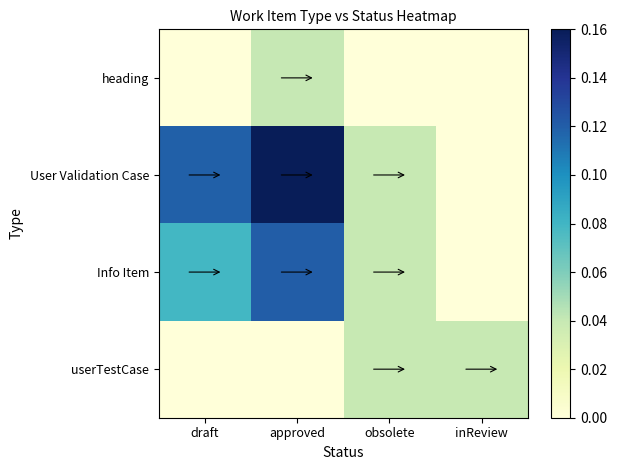

Reading right to left, what are all the values shown in this chart?

heading: inReview=0.0	obsolete=0.0	approved=0.0	draft=0.0
User Validation Case: inReview=0.0	obsolete=0.0	approved=0.2	draft=0.1
Info Item: inReview=0.0	obsolete=0.0	approved=0.1	draft=0.1
userTestCase: inReview=0.0	obsolete=0.0	approved=0.0	draft=0.0